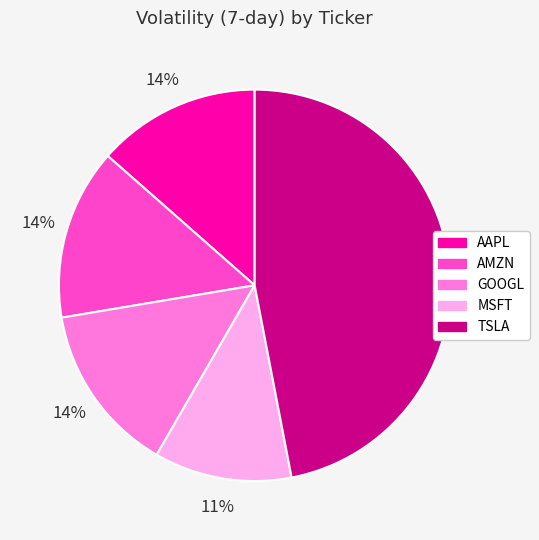

Is the sum of MSFT and GOOGL greater than half?

No